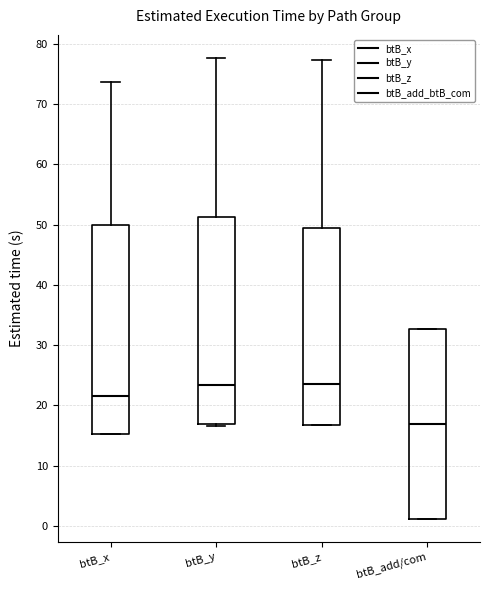

Which box has the lowest median line?

btB_add/com